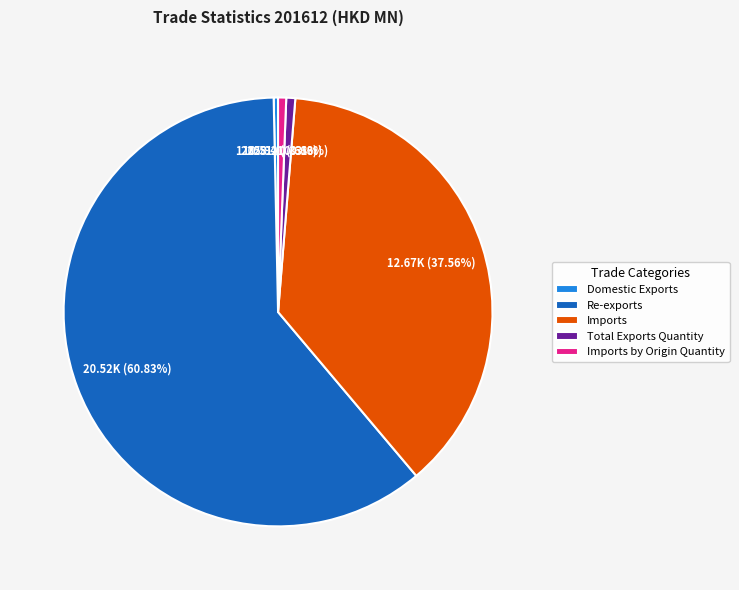

Between Imports and Domestic Exports, which is larger?

Imports